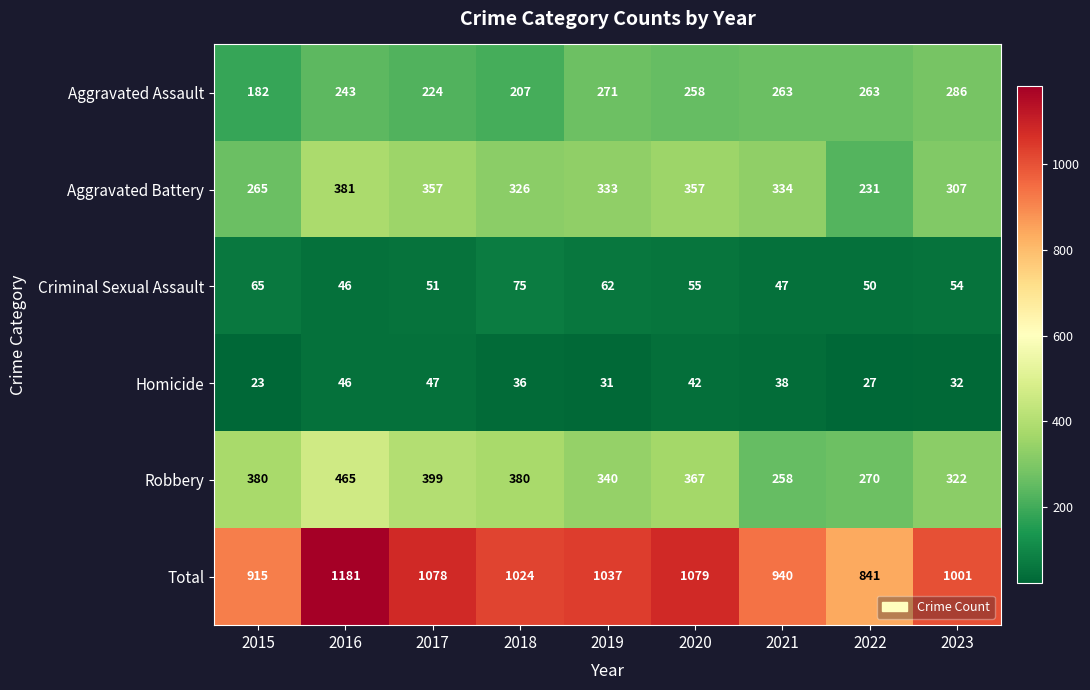

The Criminal Sexual Assault series shows 75 at 2020. True or false?

False